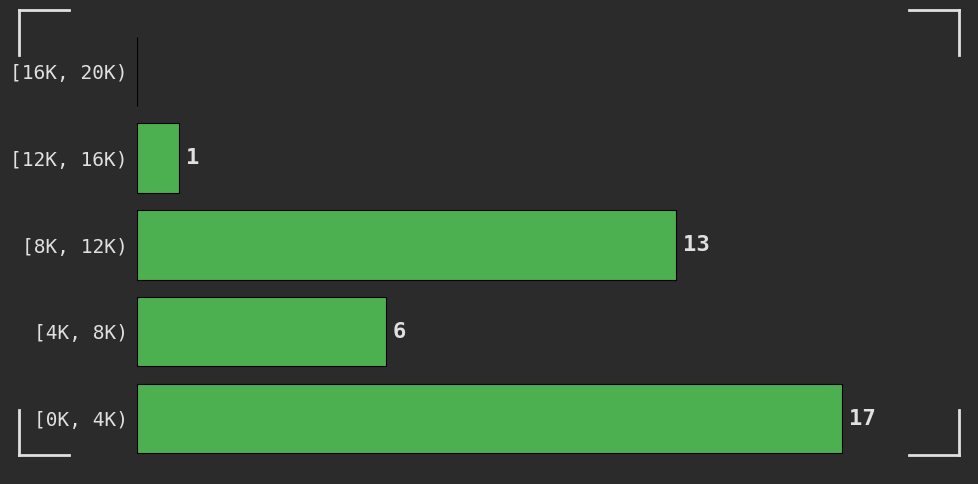

At which label is the value closest to 8?

[4K, 8K)